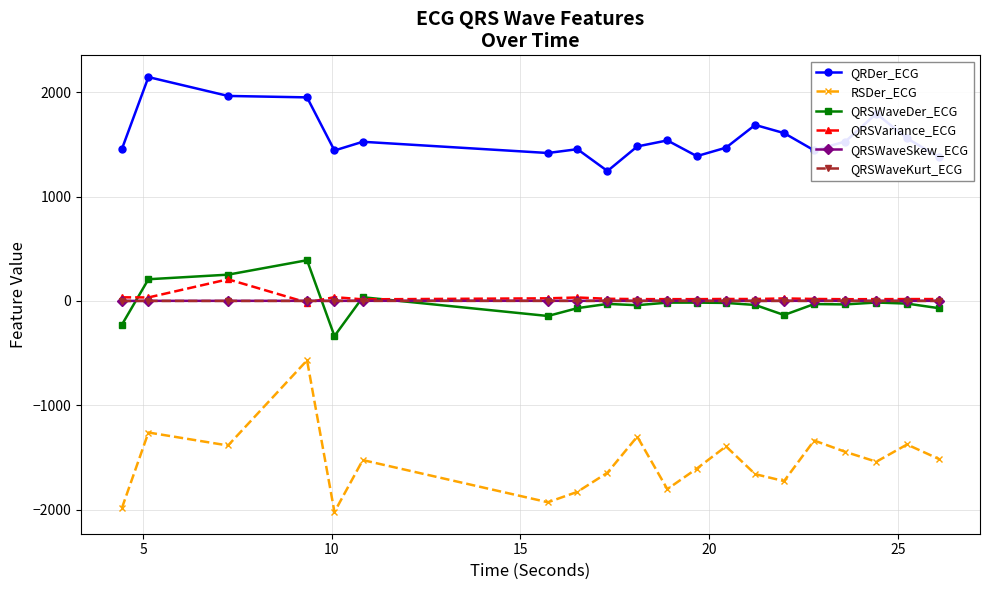

How many interior local valleys does the RSDer_ECG series have?

6